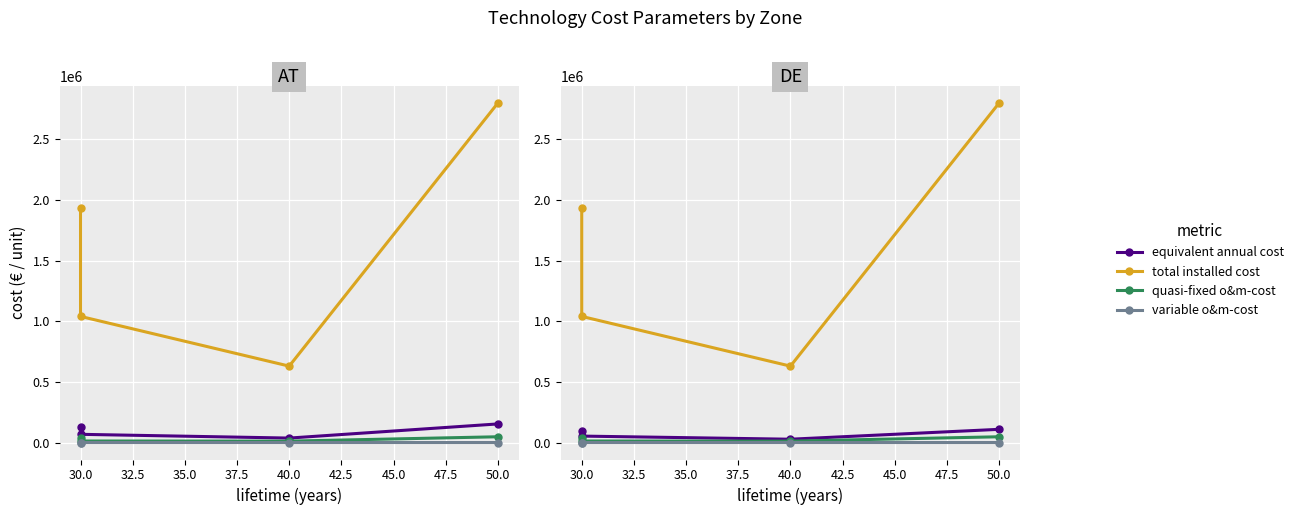

What is the sum of the quasi-fixed o&m-cost values at 50.0 and 30.0?

60100.0